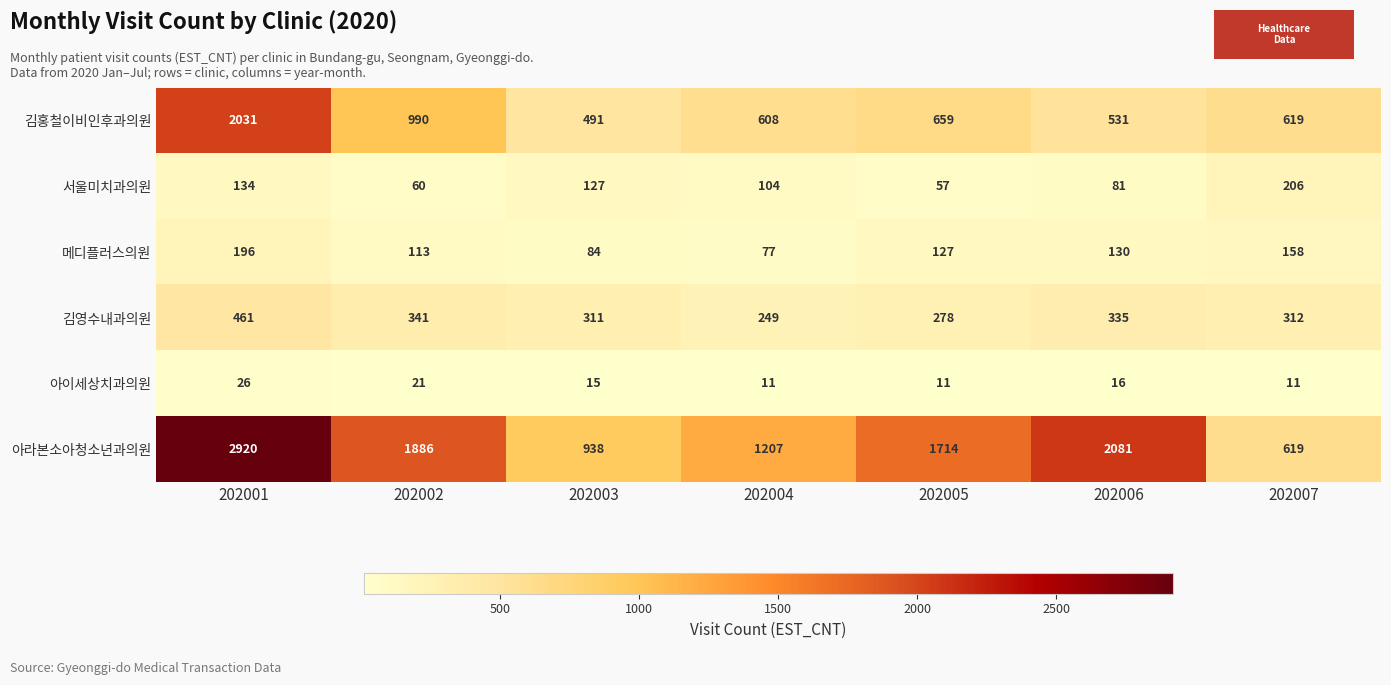

How many data points does each series have?

7